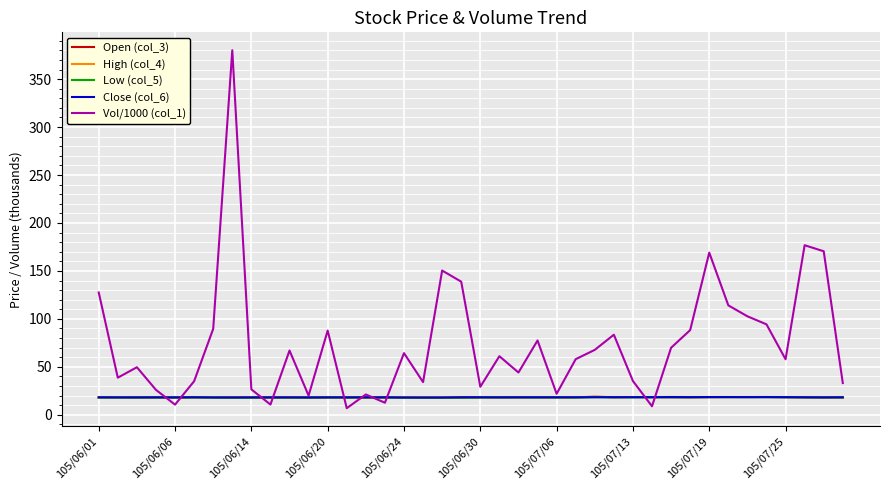

How many lines are shown in the chart?

5